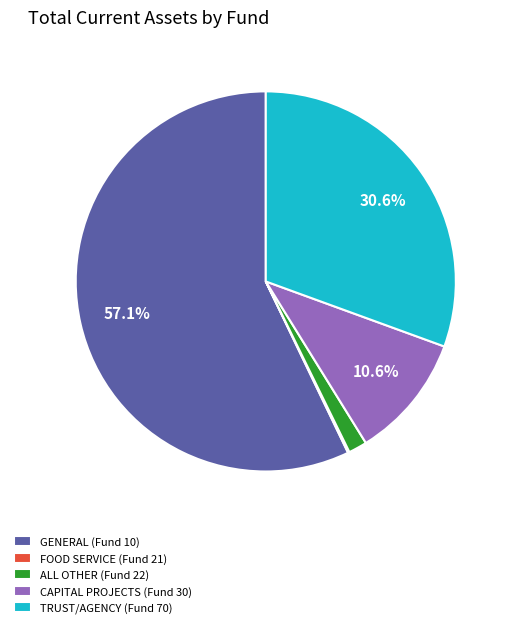

Does any single category account for the majority?

Yes